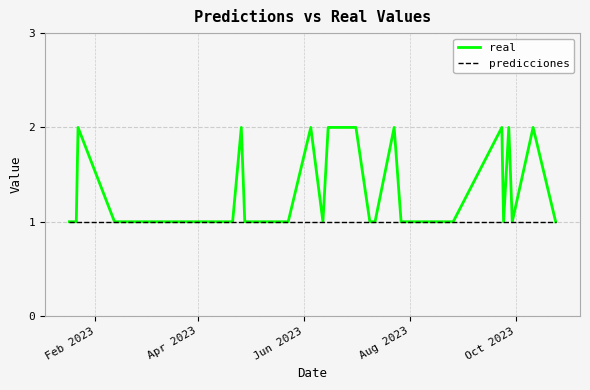

Which series has the largest total across all categories?

real